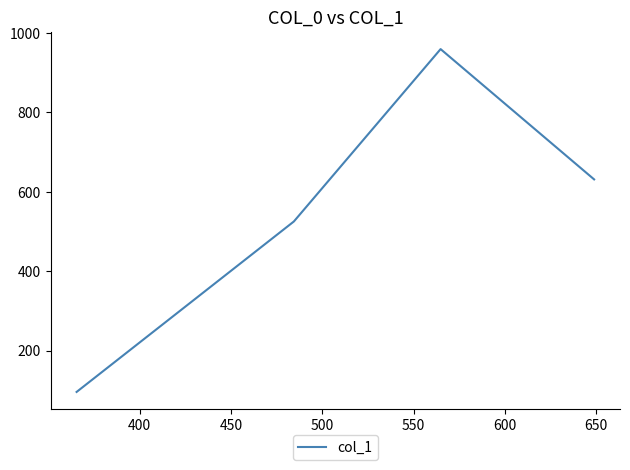

What is the maximum value shown in the chart?

959.6